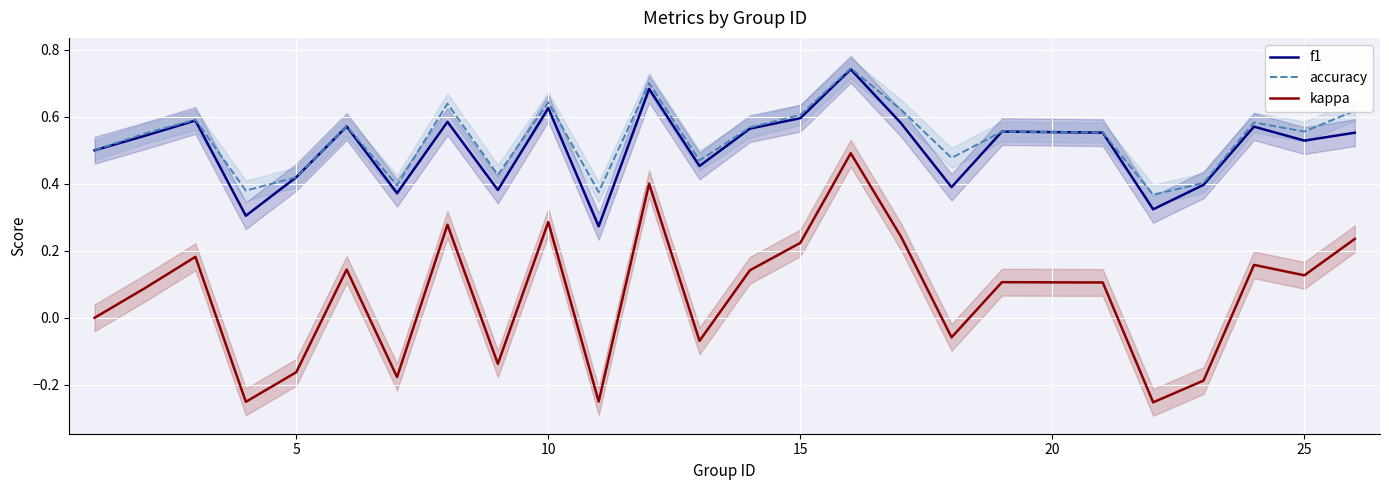

True or false: kappa and accuracy cross at least once.

False